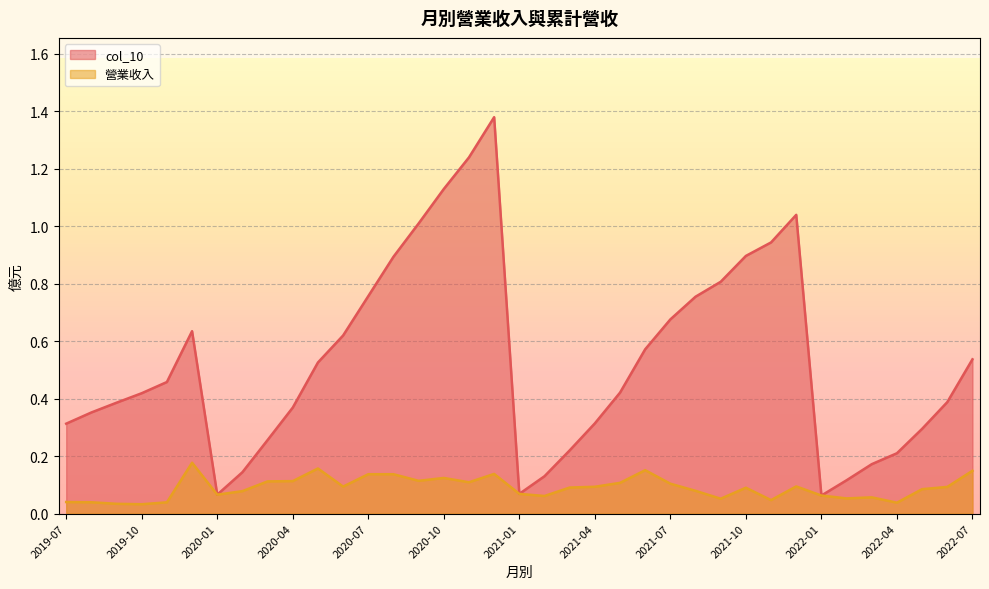

How many lines are shown in the chart?

2